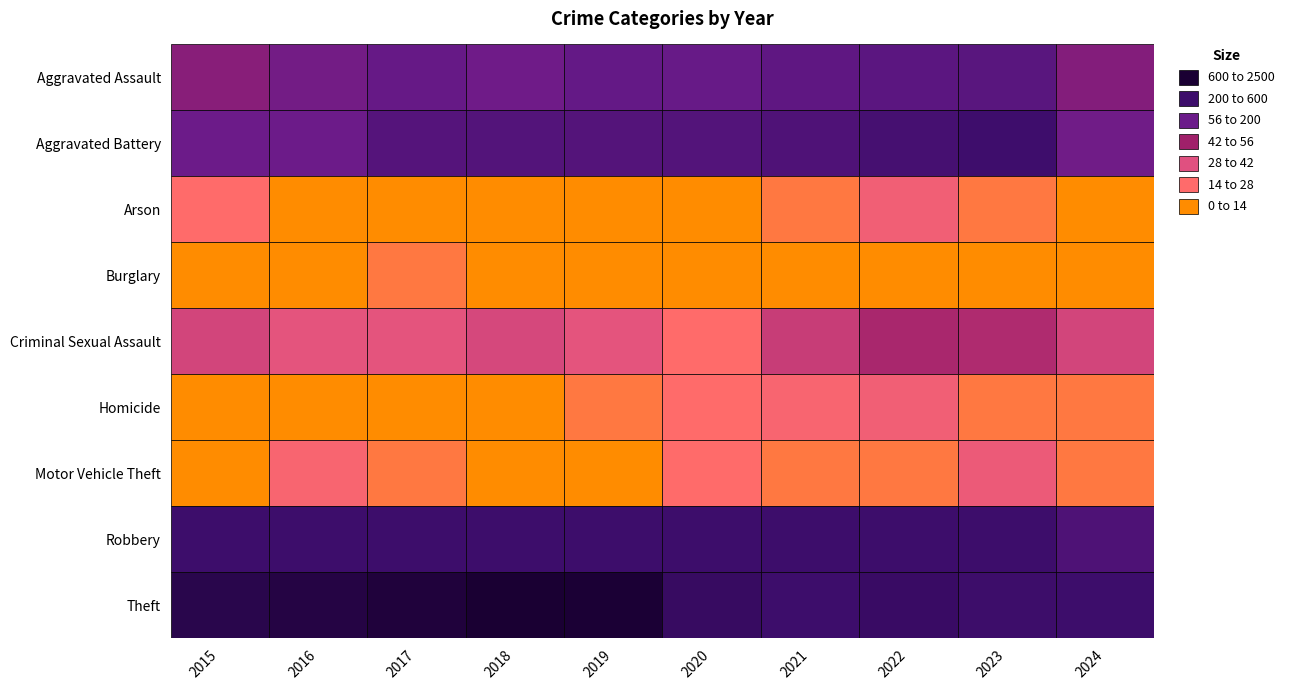

The Criminal Sexual Assault series shows 13 at 2019. True or false?

False